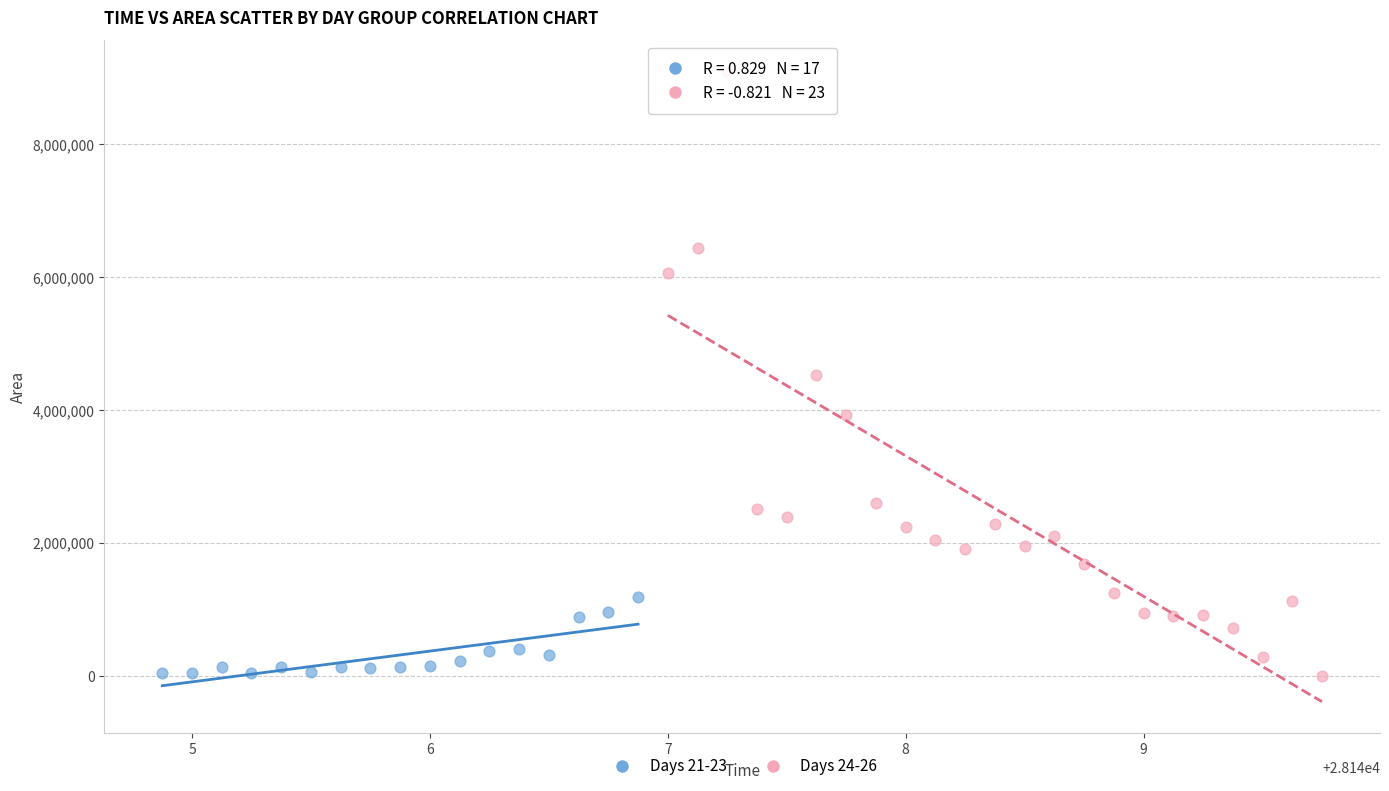

What are all the series names shown in the legend?

Days 21-23, Days 24-26